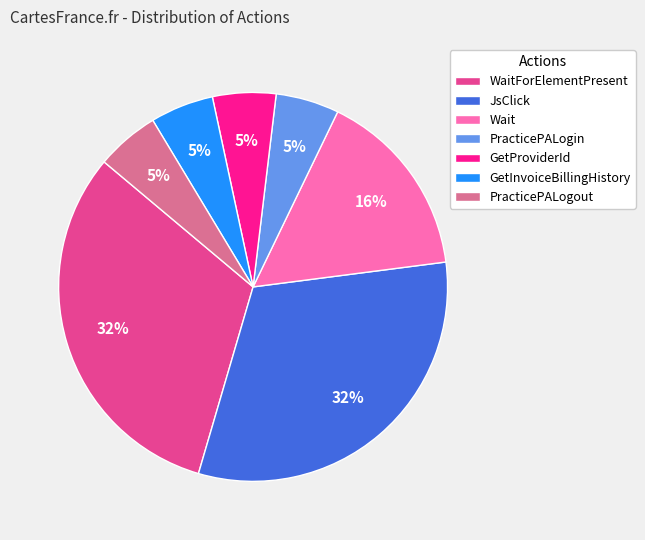

What is the ratio of the value at GetInvoiceBillingHistory to the value at Wait?

0.3